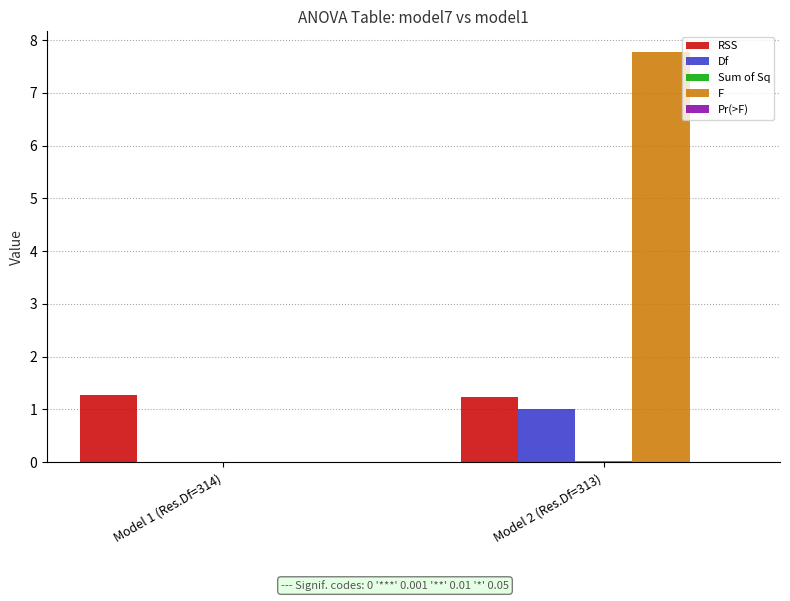

What is the maximum value shown in the chart?

7.8